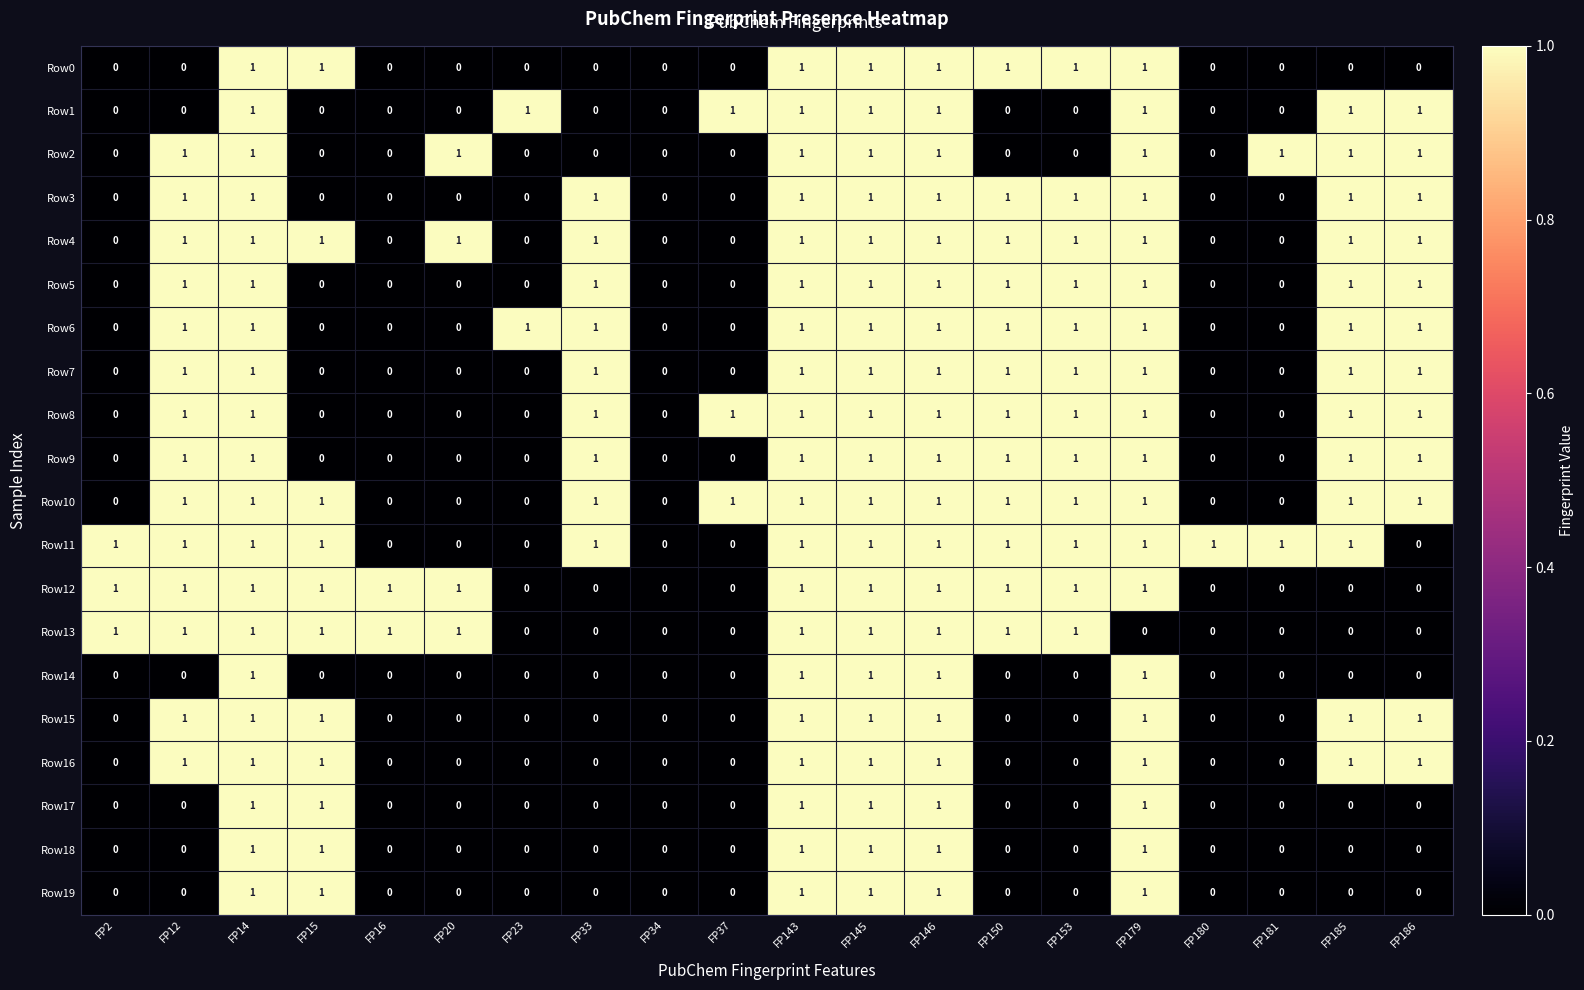

What is the sum of all Row1 values?

9